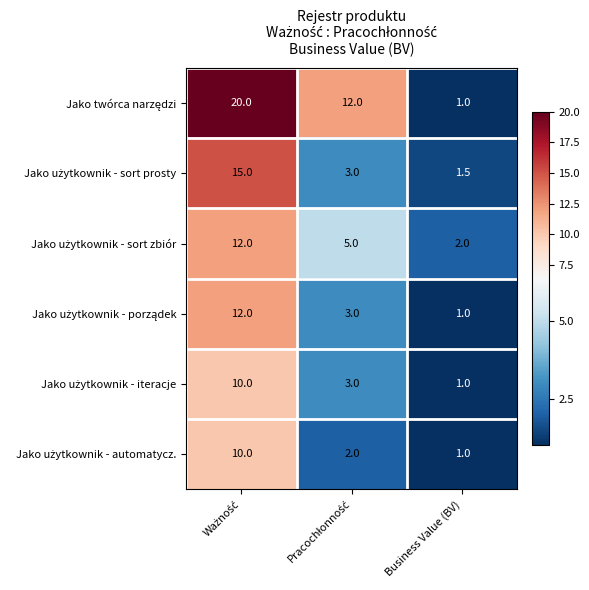

What is the greatest value displayed?

20.0